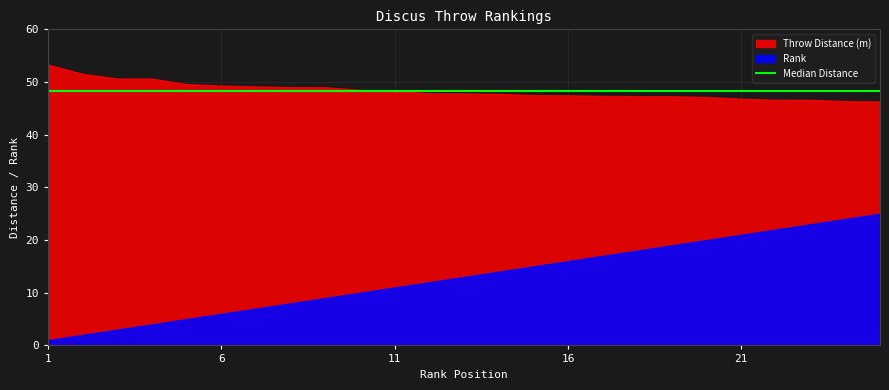

Does the chart display data point markers on the line(s)?

No